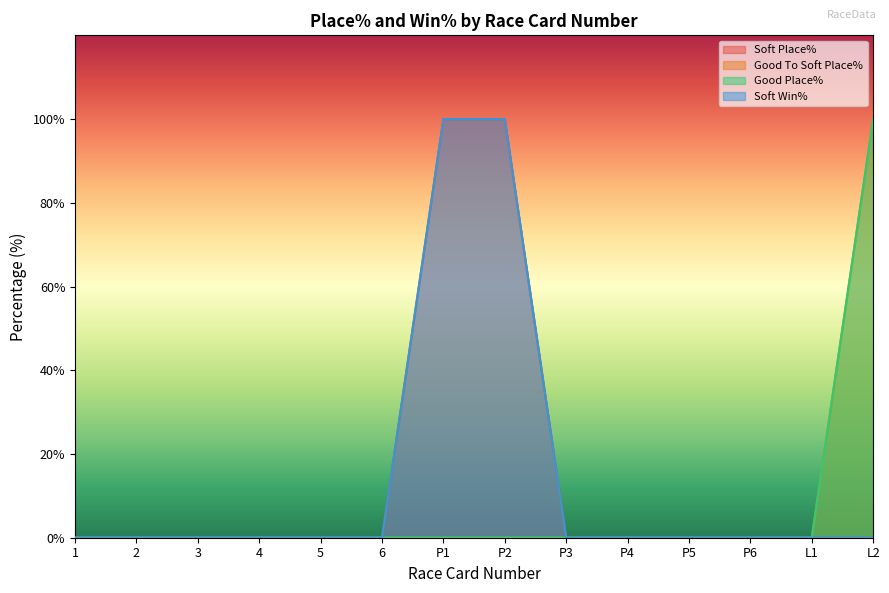

Does the chart display data point markers on the line(s)?

No